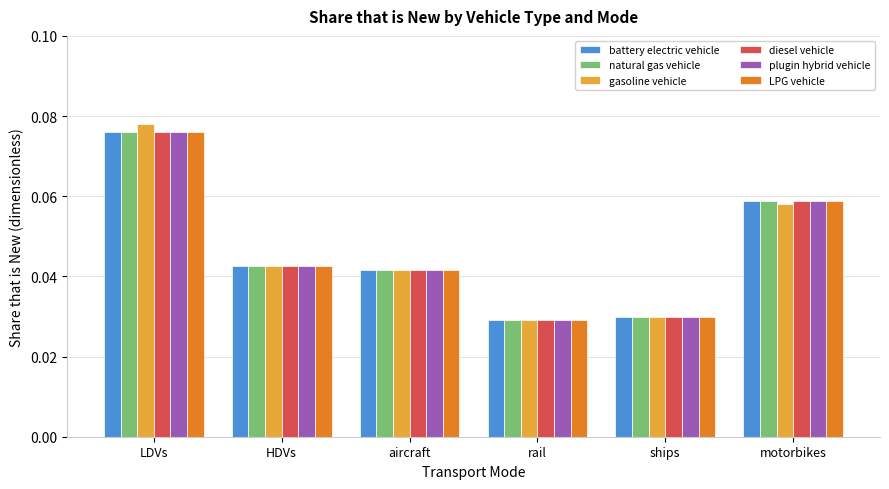

What position from the left is ships?

5